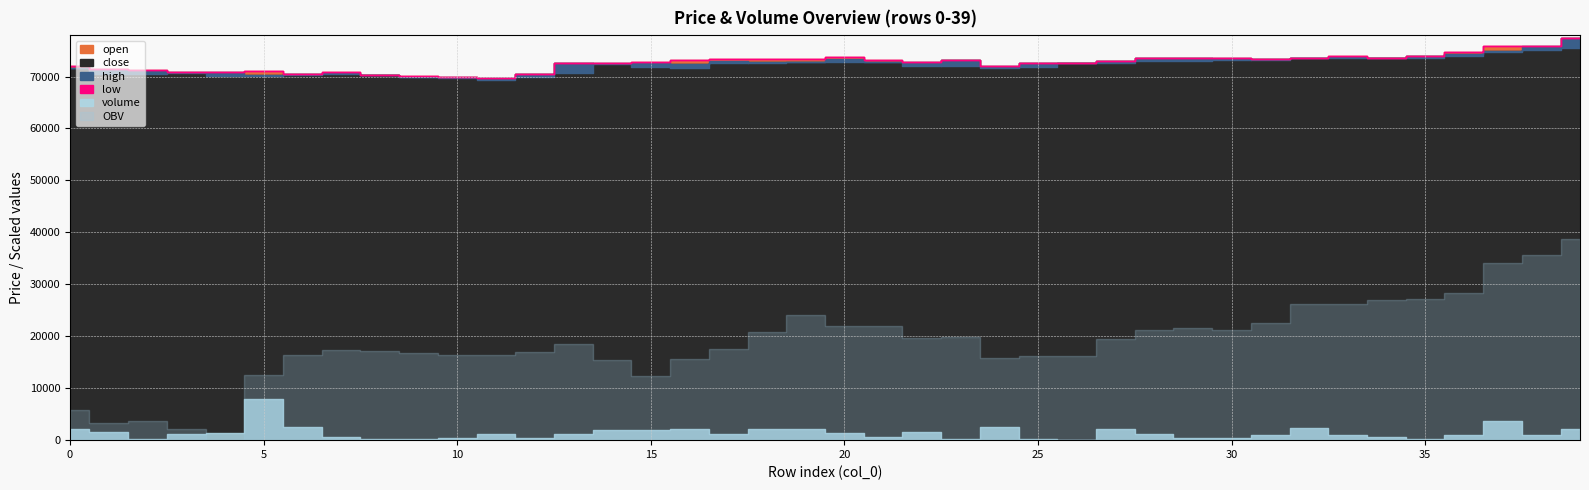

At how many categories does at least one series exceed 18112?

40